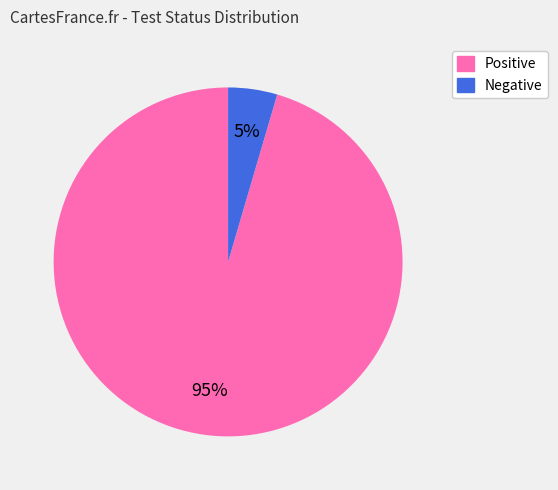

Which has a higher value, Negative or Positive?

Positive